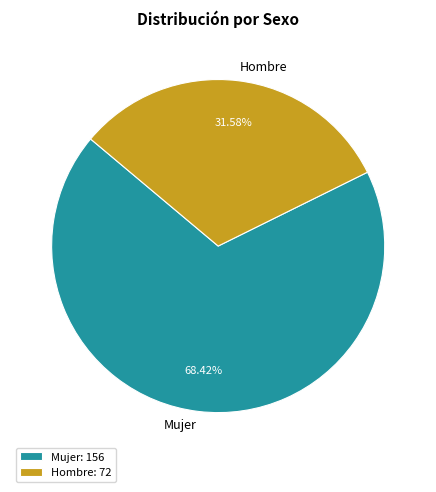

What is the largest slice in the pie chart?

Mujer